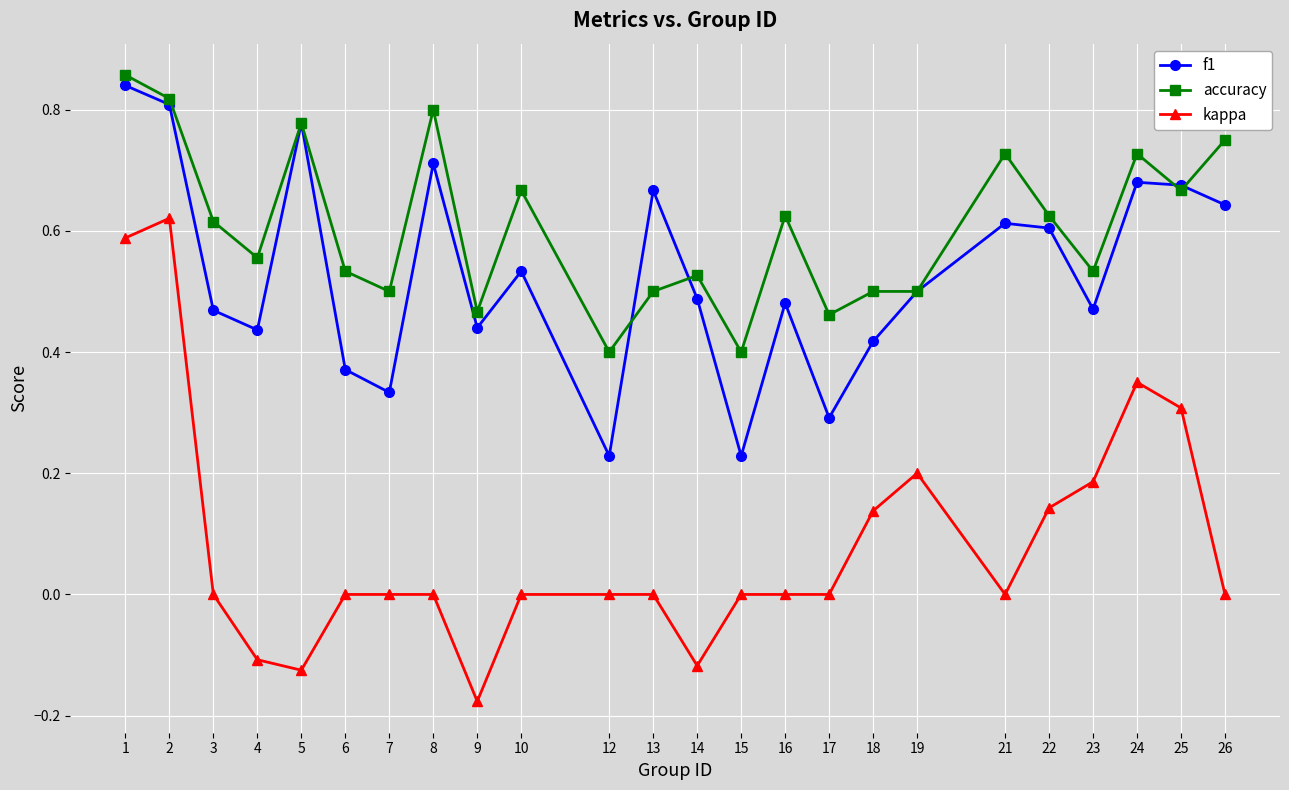

Is it true that f1 equals 0.2 at 1?

False